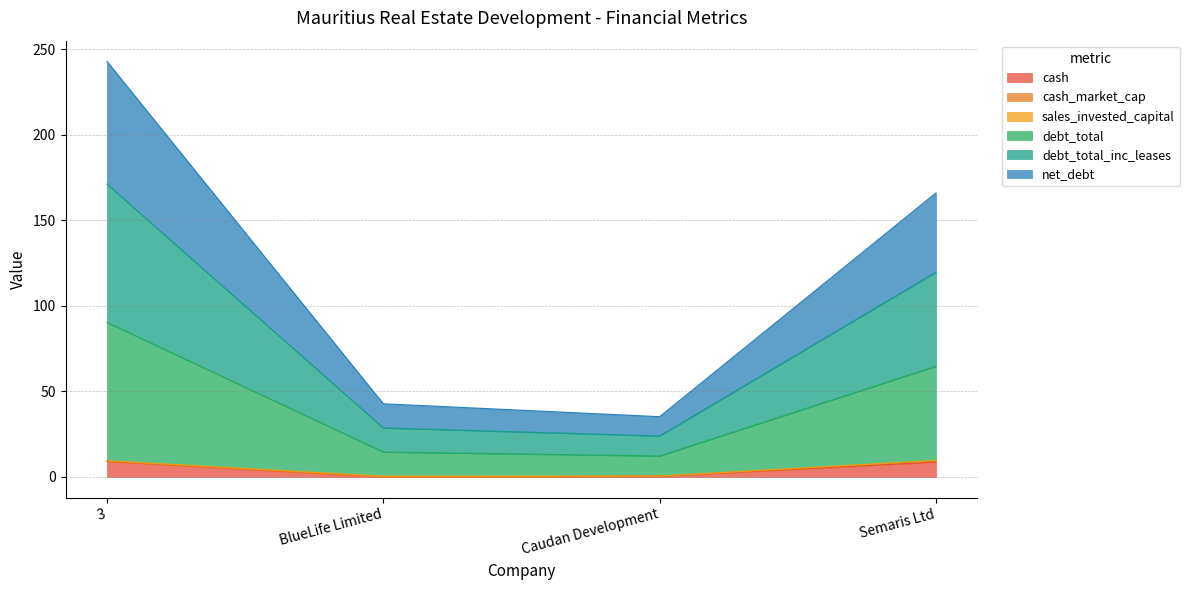

Between Caudan Development and Semaris Ltd, which series saw the biggest shift?

debt_total